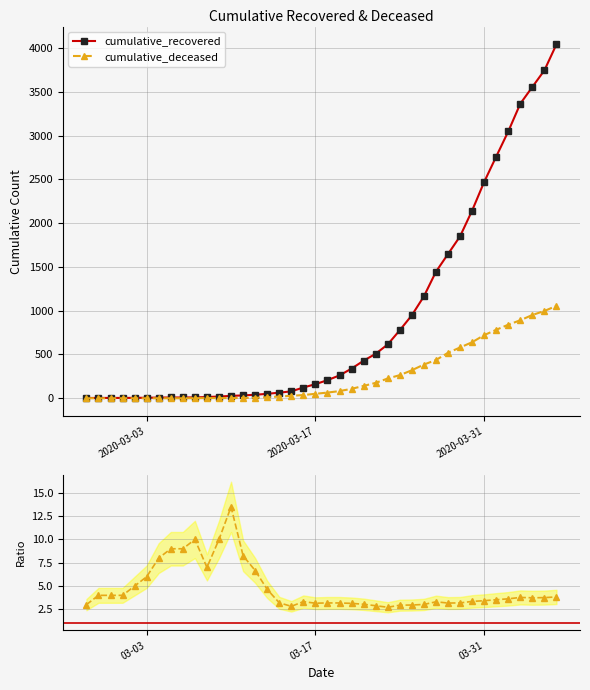

True or false: cumulative_deceased and cumulative_recovered intersect in this chart.

False